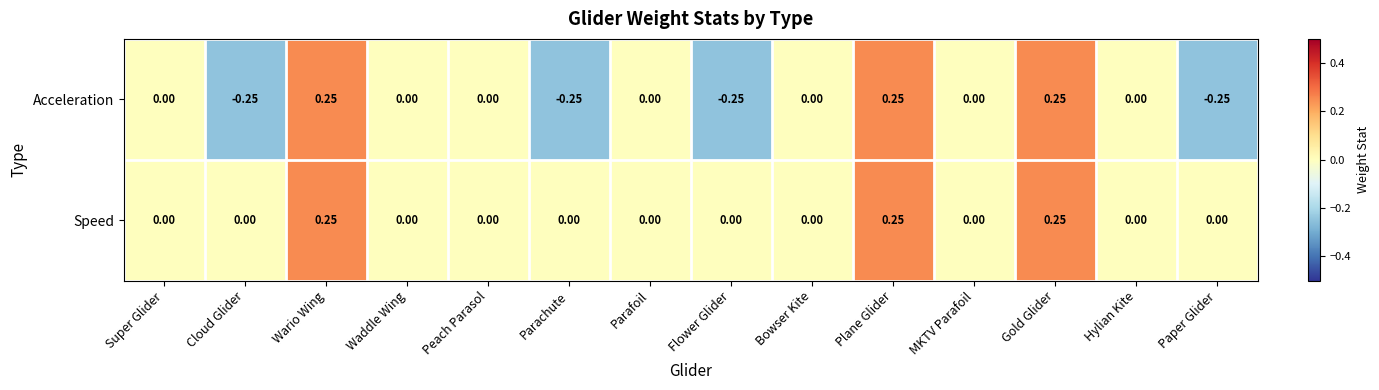

Which series has the largest total across all categories?

Speed